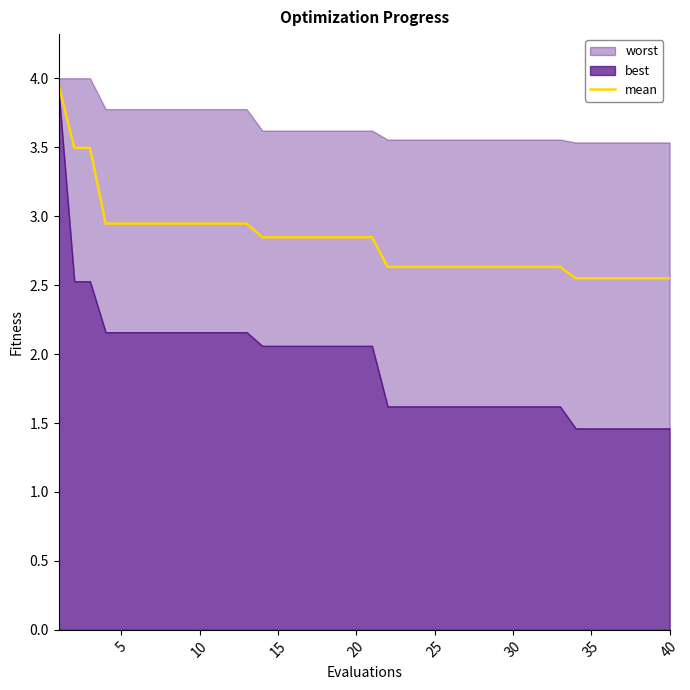

The value at 10 is 0.9. True or false?

False